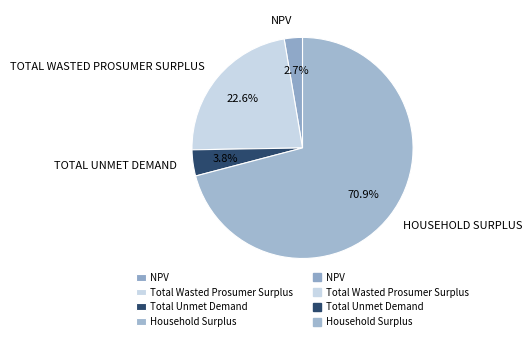

Count the number of slices in the pie.

4